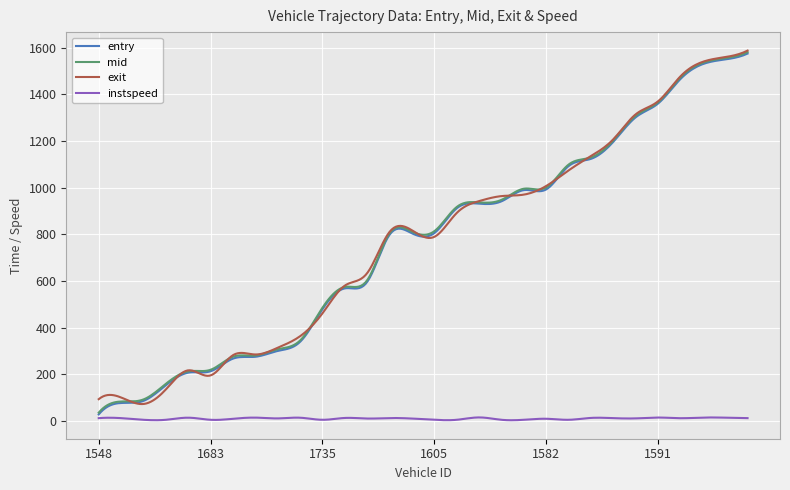

What is the highest value of the entry series?

1574.0